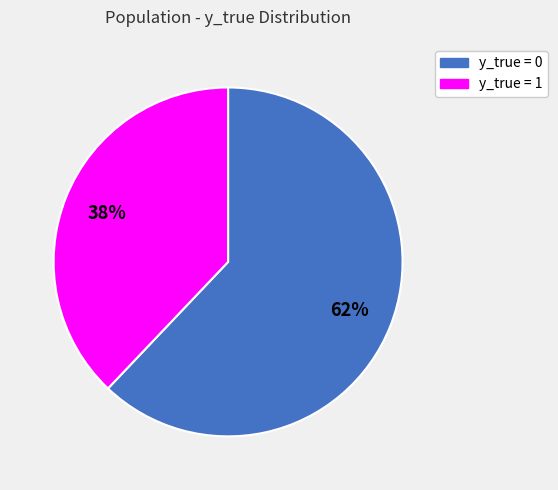

To the nearest percent, what is the average slice percentage?

50%